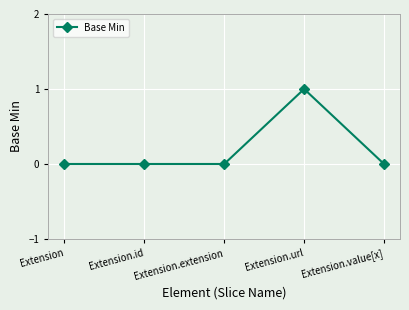

Between Extension and Extension.url, which is larger?

Extension.url